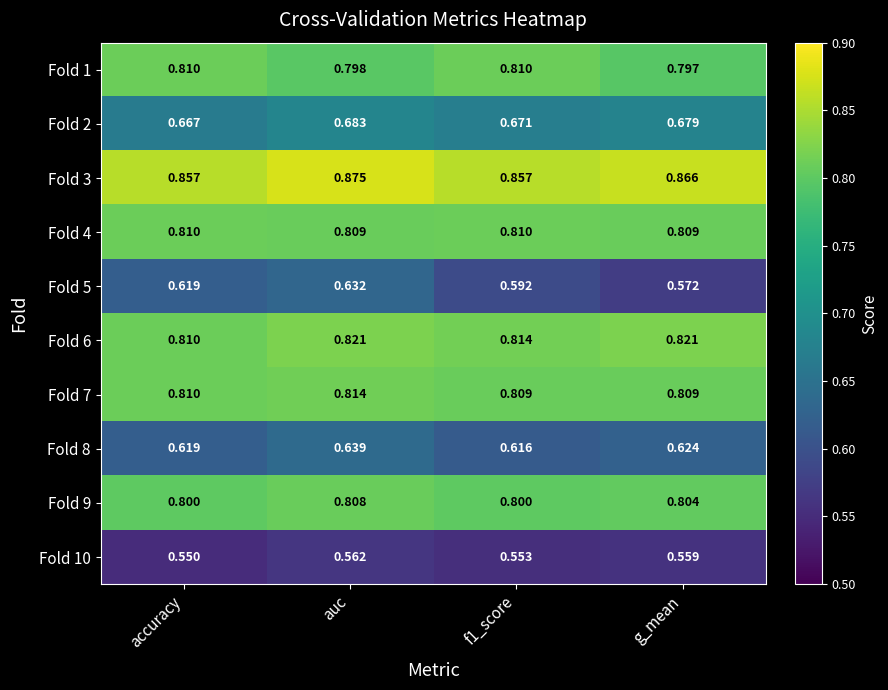

Is the value of Fold 5 at accuracy greater than the value of Fold 10 at auc?

Yes